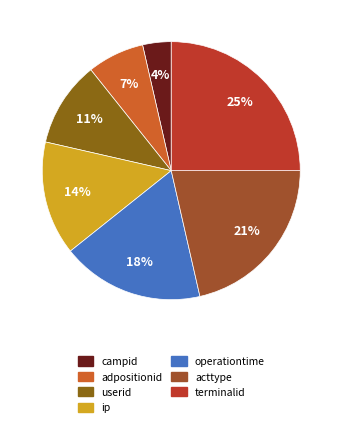

Which slice is the smallest?

campid